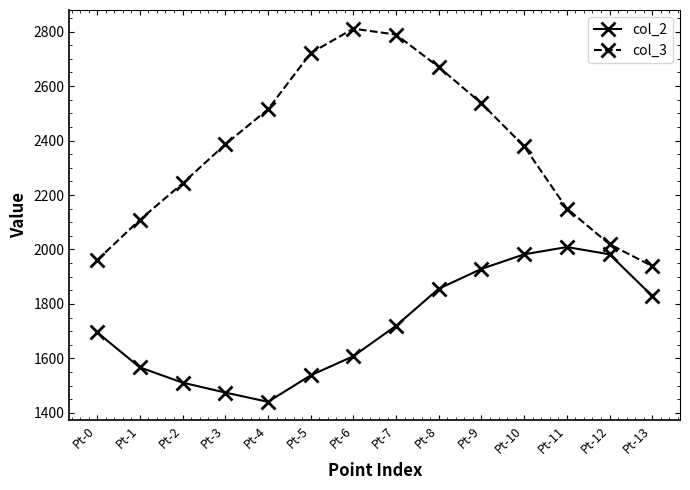

Reading left to right, list all the values displayed in this chart.

col_2: 1695.7	1567.1	1511.2	1474.8	1440.8	1537.9	1608.3	1720.0	1856.0	1928.8	1982.2	2008.9	1982.2	1829.3
col_3: 1960.9	2109.0	2242.5	2385.8	2514.5	2720.8	2810.6	2788.8	2669.8	2536.3	2378.5	2150.3	2019.2	1939.1